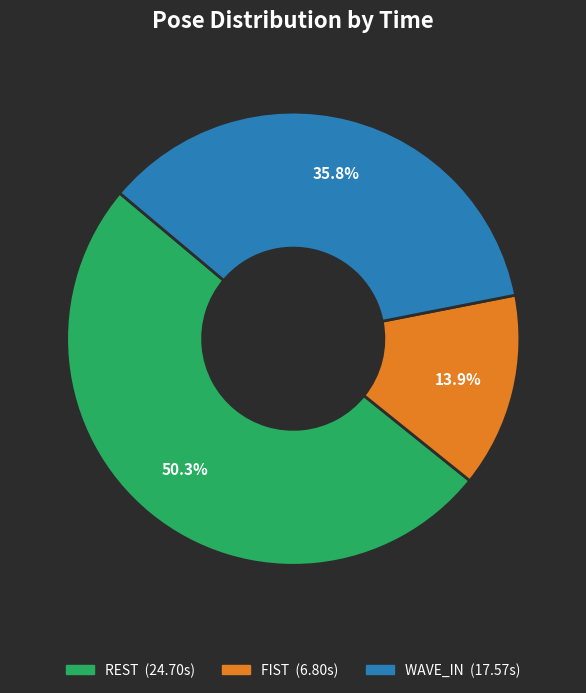

Is there a majority slice in this chart?

Yes